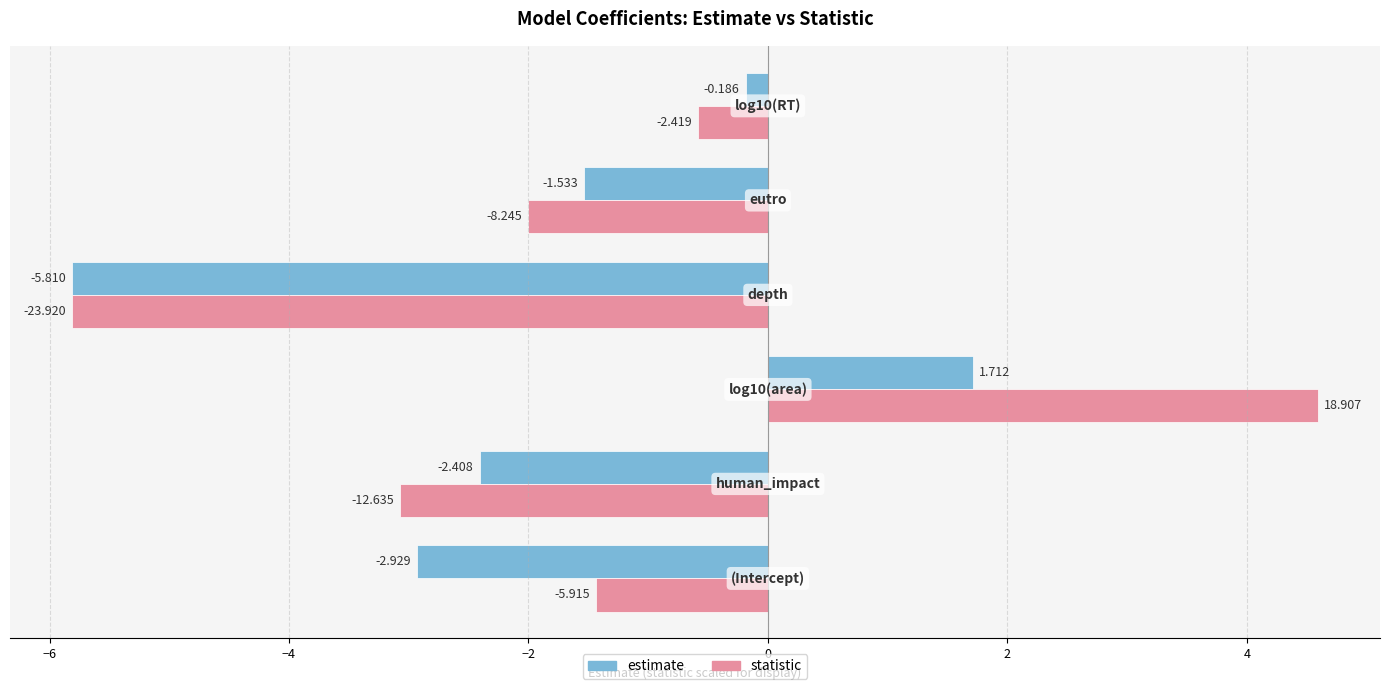

Rank the series by their average value, from highest to lowest.

statistic, estimate